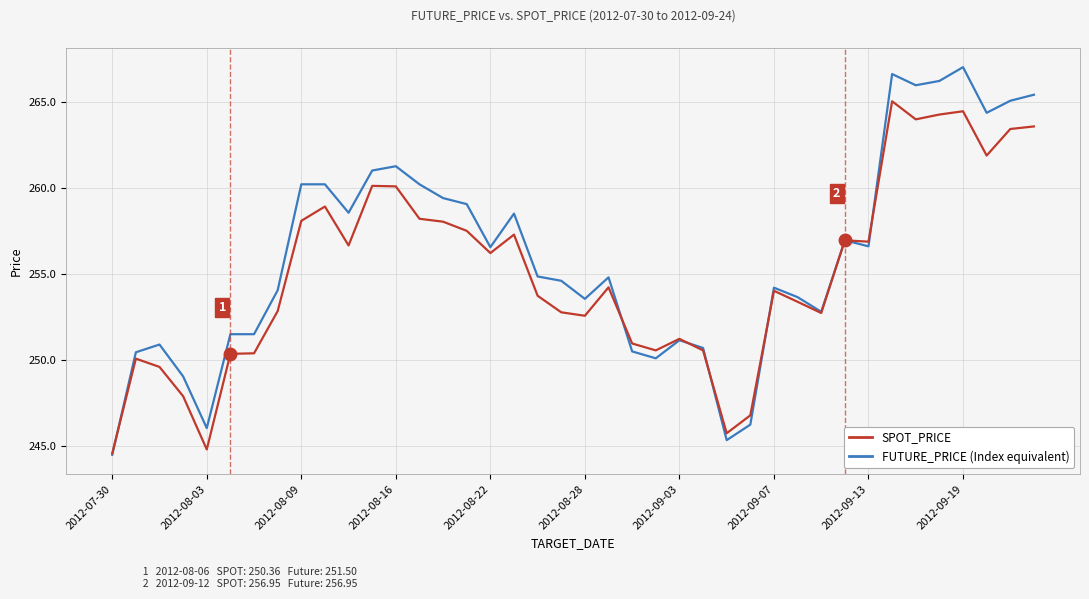

What is the maximum value shown in the chart?

267.0